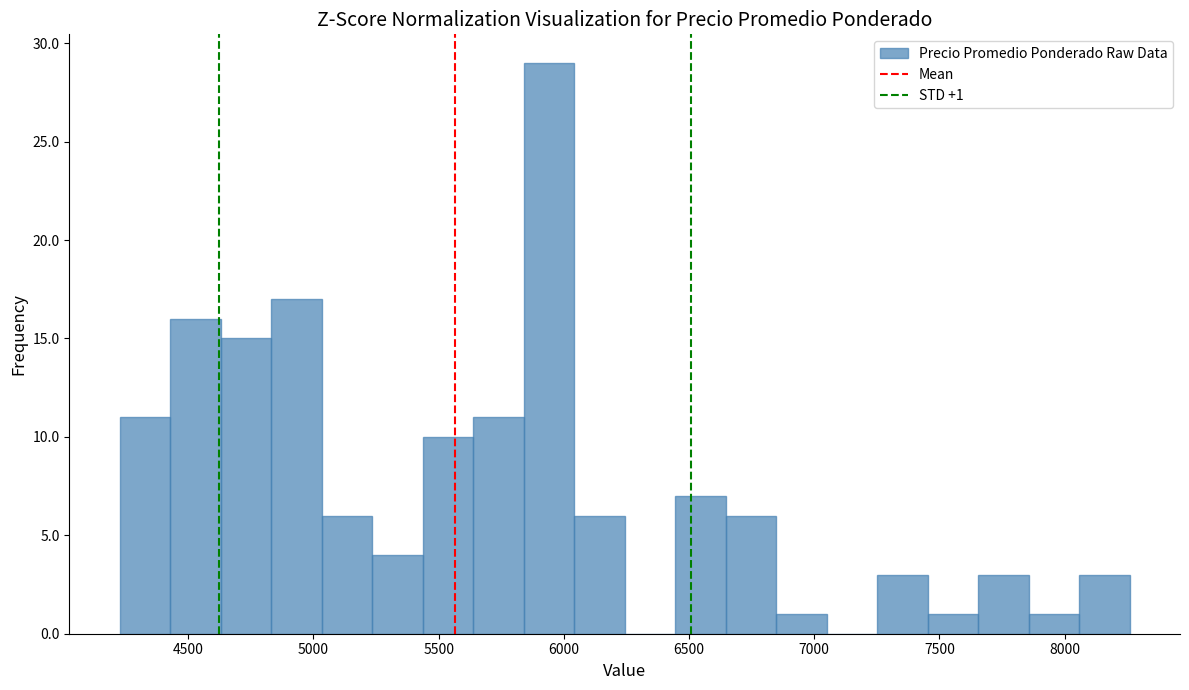

Over which range of the x-axis is the bar tallest?

5850 to 6050